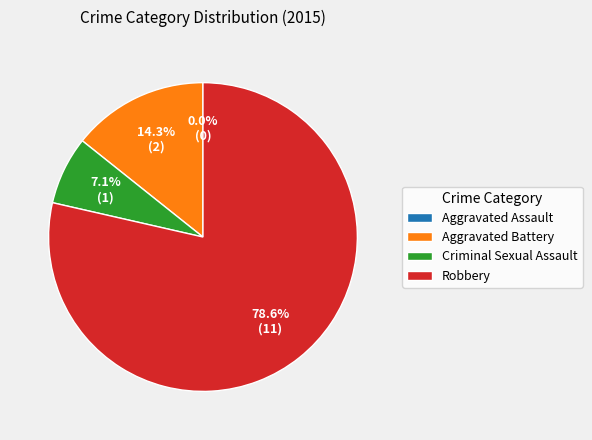

How many slices are in this pie chart?

4